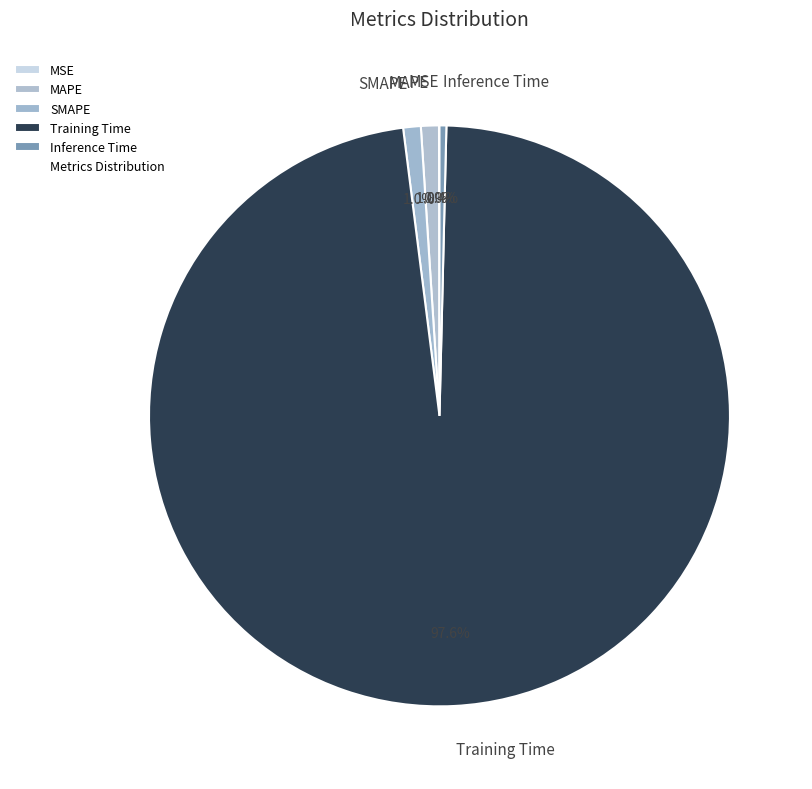

Does Training Time account for over 50% of the chart?

Yes